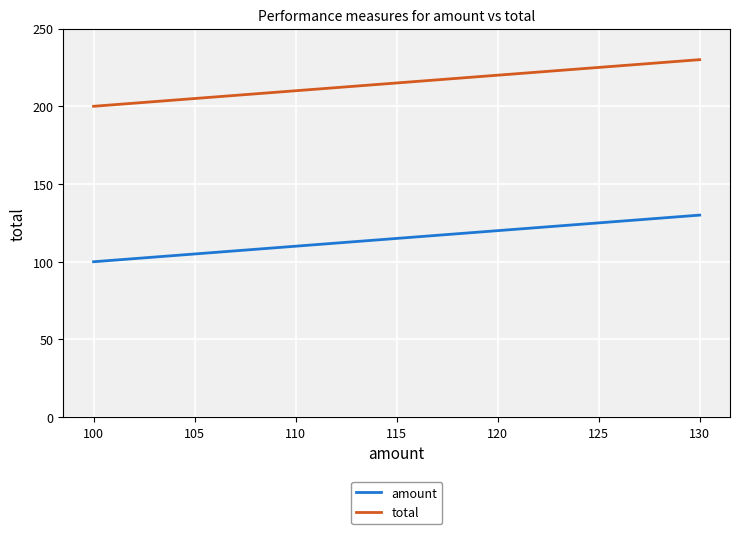

True or false: amount and total cross at least once.

False